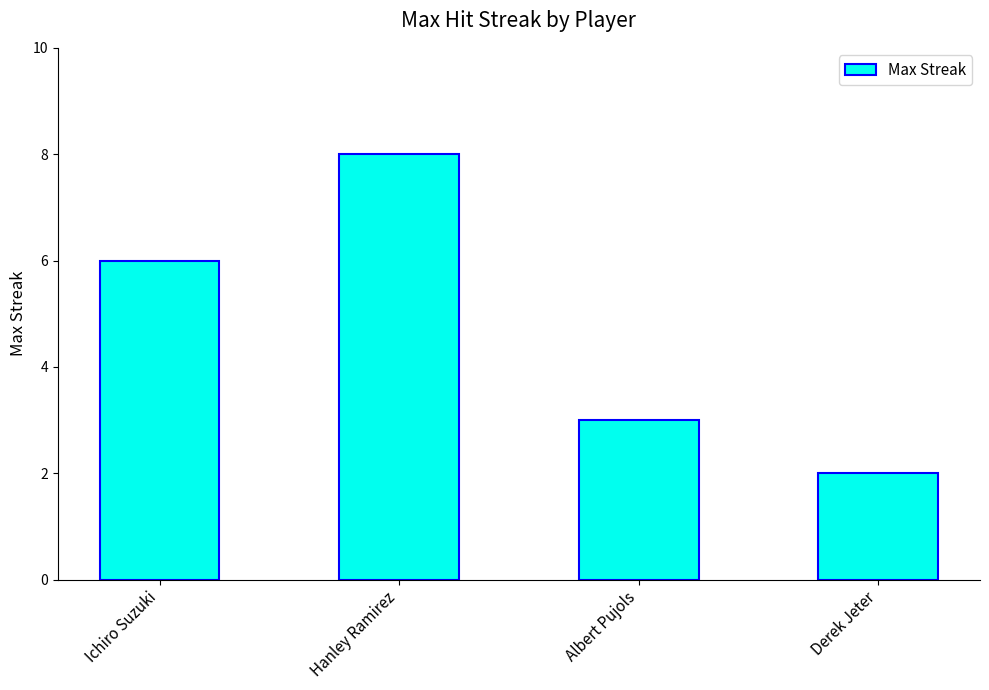

The value at Hanley Ramirez is 8. True or false?

True